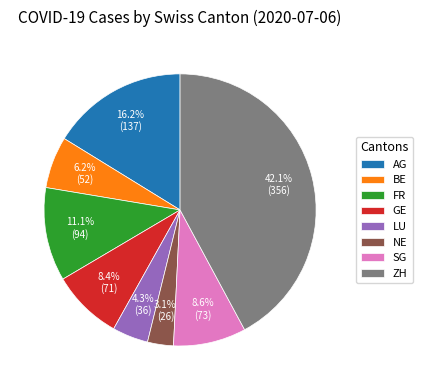

Count the number of slices in the pie.

8